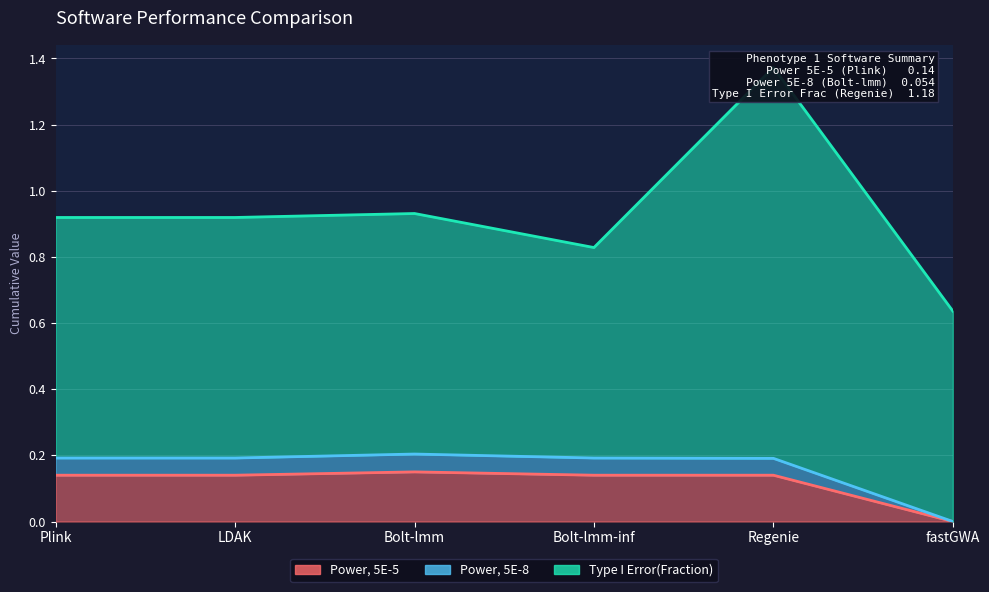

What is the sum of the Power, 5E-5 values at fastGWA and Plink?

0.1